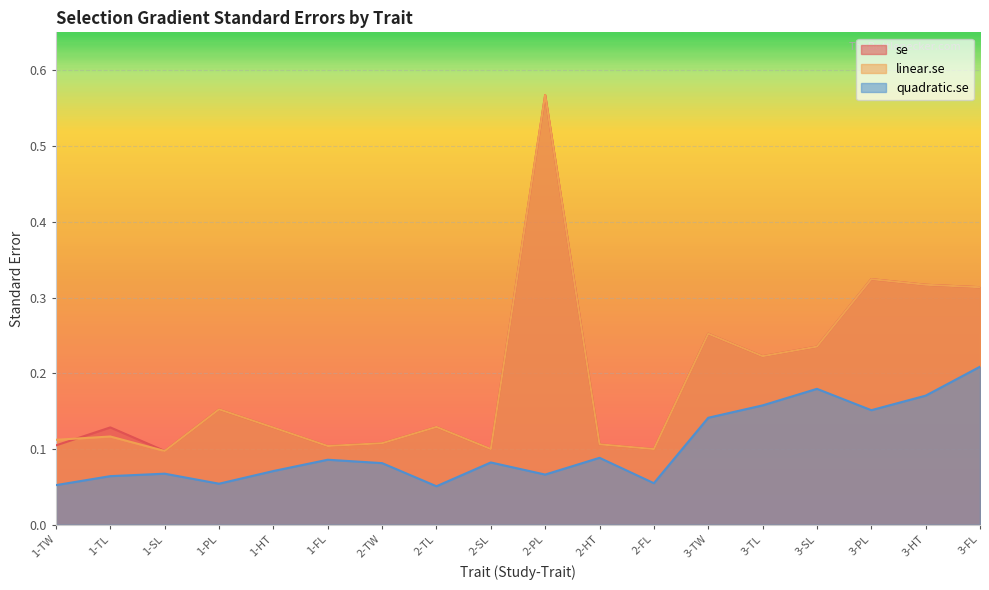

What is the label of the 1st point from the left?

1-TW